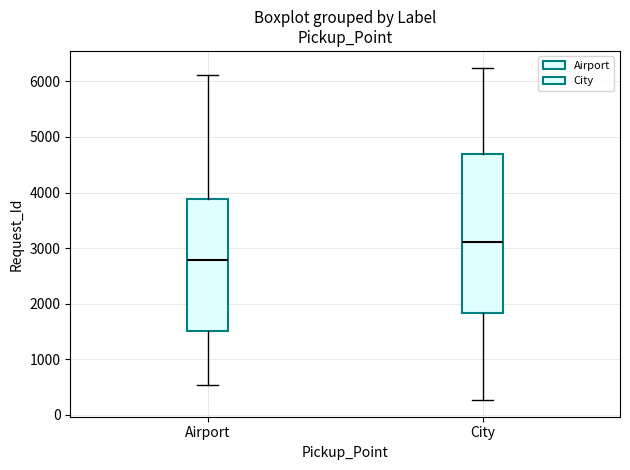

Where does the lower whisker of the box for City end on the y-axis? The values are not printed on the chart, so give them approximately, as read against the axis.

300